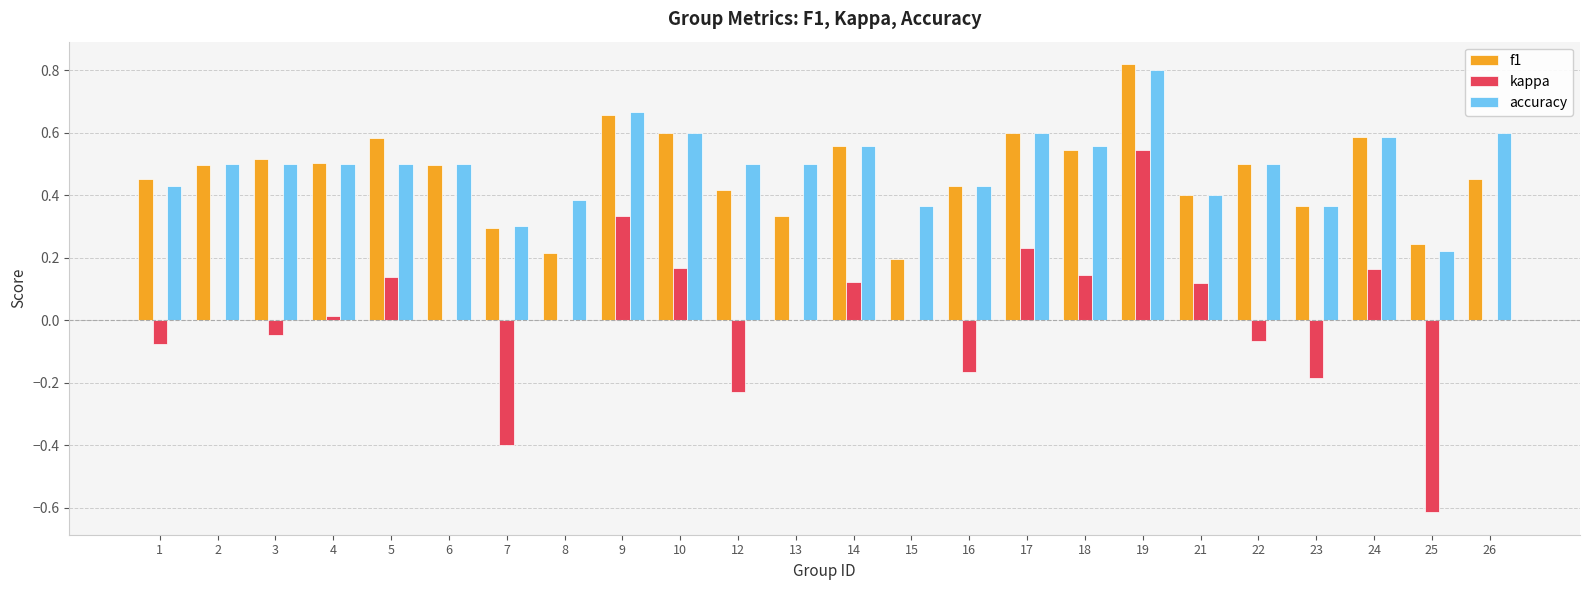

Are the bars grouped side by side (vs. stacked)?

Yes